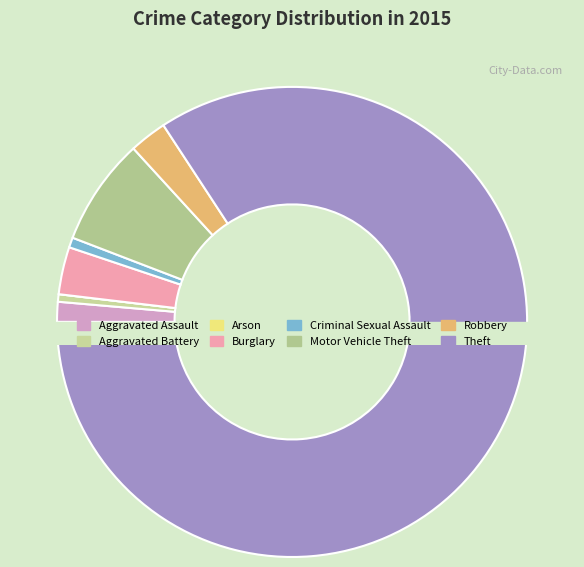

What is the majority slice?

Theft